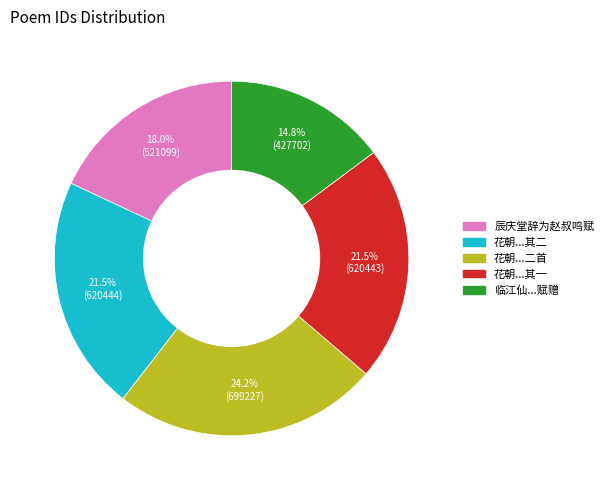

Is there any slice that represents more than half of the pie?

No